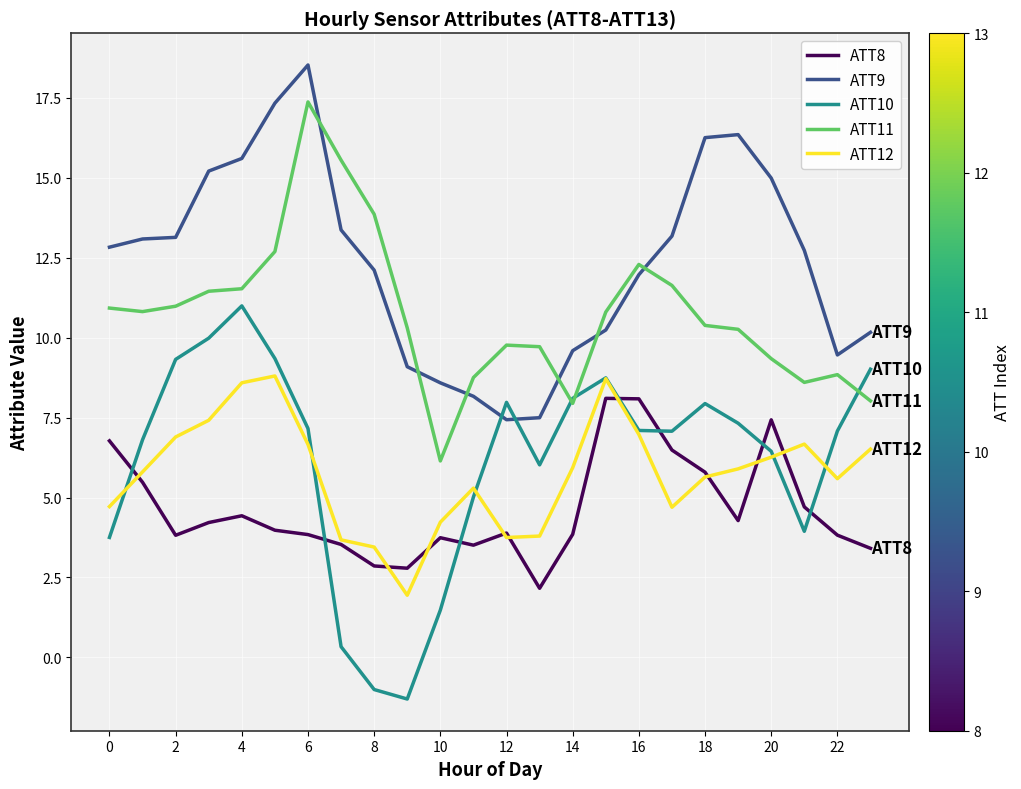

Which series has the largest range (max minus min)?

ATT10